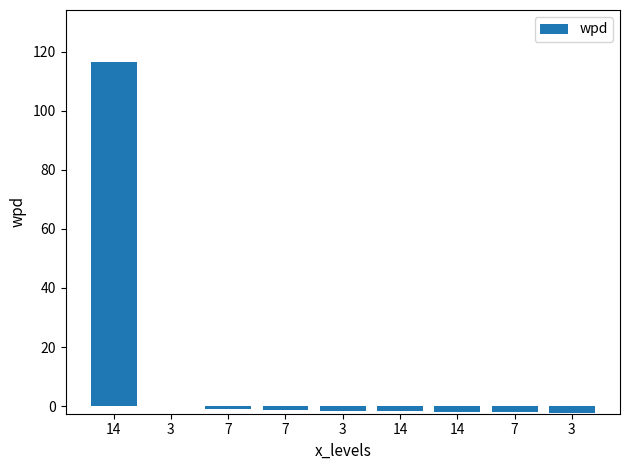

Reading left to right, extract all data points from this chart.

116.6	0.2	-1.0	-1.3	-1.6	-1.7	-1.8	-1.9	-2.3